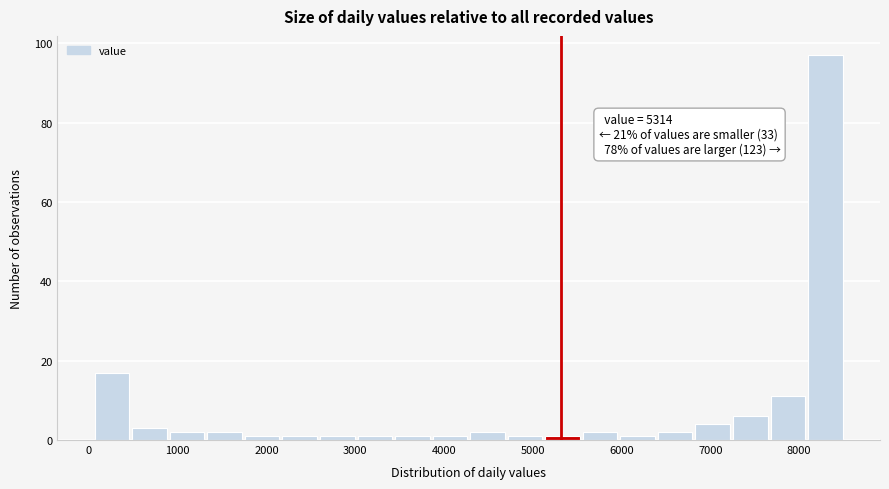

Which range on the x-axis has the tallest bar?

8100 to 8500